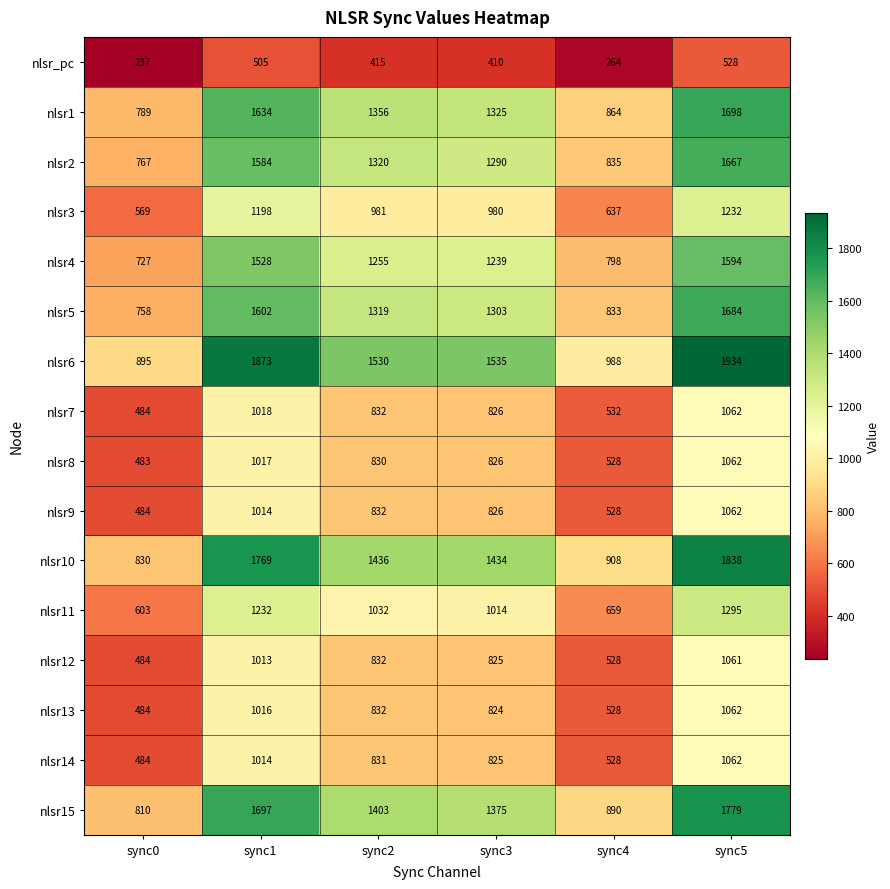

What is the total value across all series at sync5?

21620